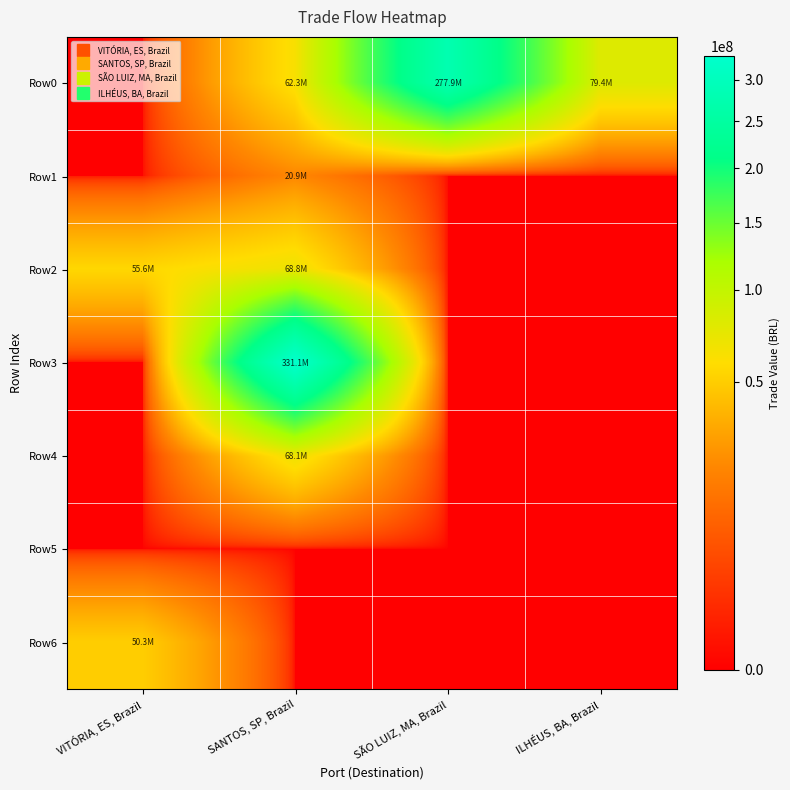

Reading left to right, what are all the values shown in this chart?

Row0: VITÓRIA, ES, Brazil=0.0	SANTOS, SP, Brazil=62308178.9	SÃO LUIZ, MA, Brazil=277908683.1	ILHÉUS, BA, Brazil=79402480.9
Row1: VITÓRIA, ES, Brazil=0.0	SANTOS, SP, Brazil=20860856.0	SÃO LUIZ, MA, Brazil=0.0	ILHÉUS, BA, Brazil=0.0
Row2: VITÓRIA, ES, Brazil=55581167.5	SANTOS, SP, Brazil=68816052.6	SÃO LUIZ, MA, Brazil=0.0	ILHÉUS, BA, Brazil=0.0
Row3: VITÓRIA, ES, Brazil=0.0	SANTOS, SP, Brazil=331052714.1	SÃO LUIZ, MA, Brazil=0.0	ILHÉUS, BA, Brazil=0.0
Row4: VITÓRIA, ES, Brazil=0.0	SANTOS, SP, Brazil=68059047.7	SÃO LUIZ, MA, Brazil=0.0	ILHÉUS, BA, Brazil=0.0
Row5: VITÓRIA, ES, Brazil=0.0	SANTOS, SP, Brazil=0.0	SÃO LUIZ, MA, Brazil=0.0	ILHÉUS, BA, Brazil=0.0
Row6: VITÓRIA, ES, Brazil=50288237.9	SANTOS, SP, Brazil=0.0	SÃO LUIZ, MA, Brazil=0.0	ILHÉUS, BA, Brazil=0.0